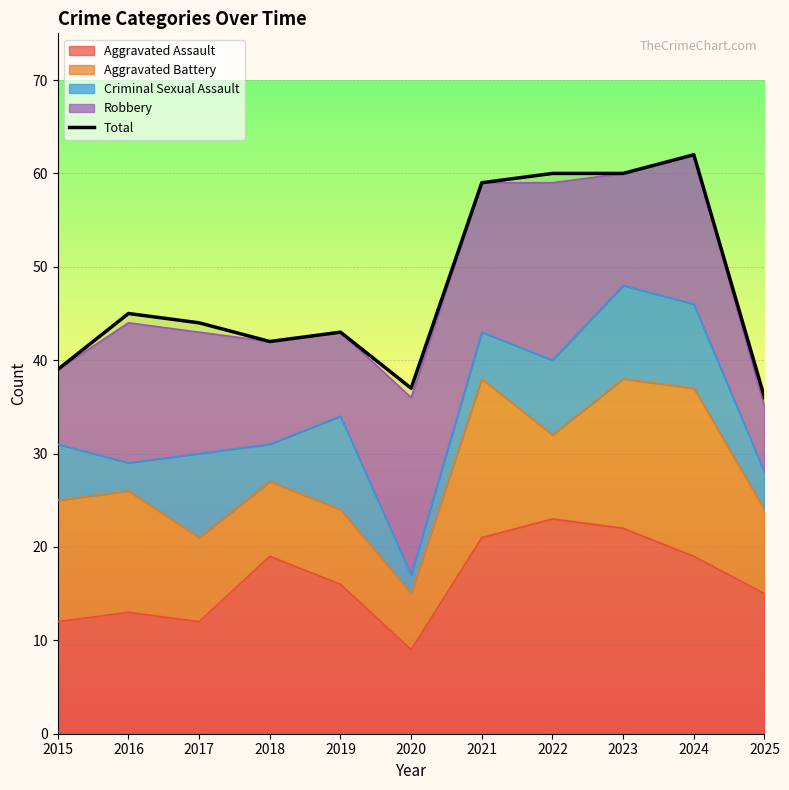

Count the number of values greater than 44.

5